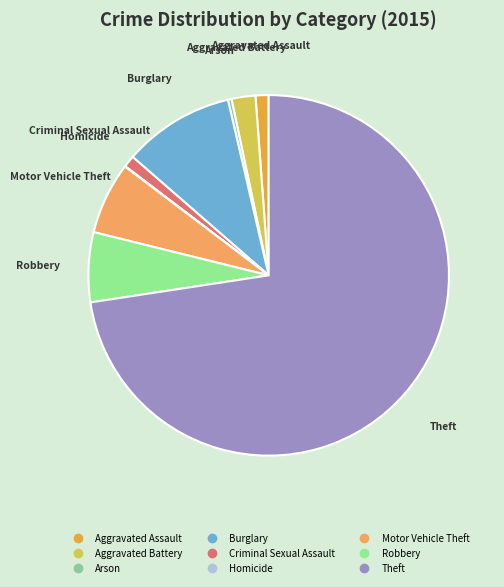

Approximately how many times larger is the value at Arson compared to Criminal Sexual Assault?

0.3